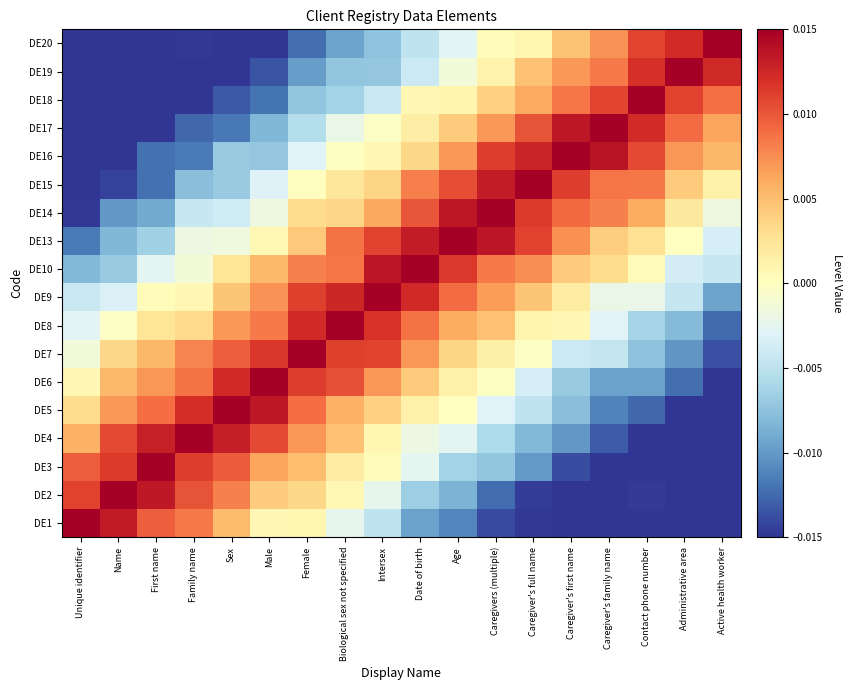

Which category has the highest value across all series?

Unique identifier